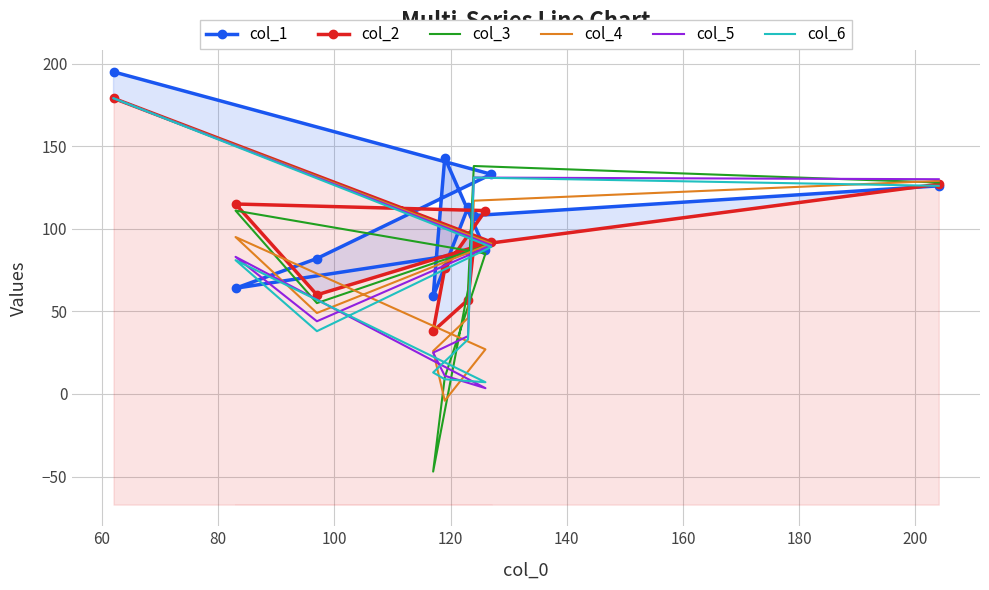

What is the value of the col_5 point at the 10th from the left?

130.0